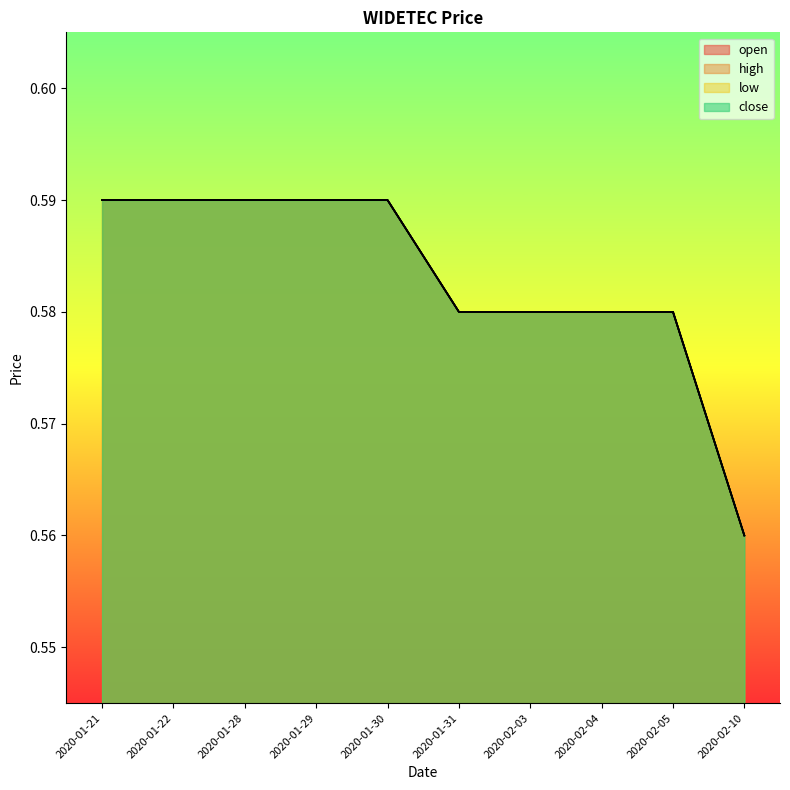

At how many categories does at least one series exceed 0?

10